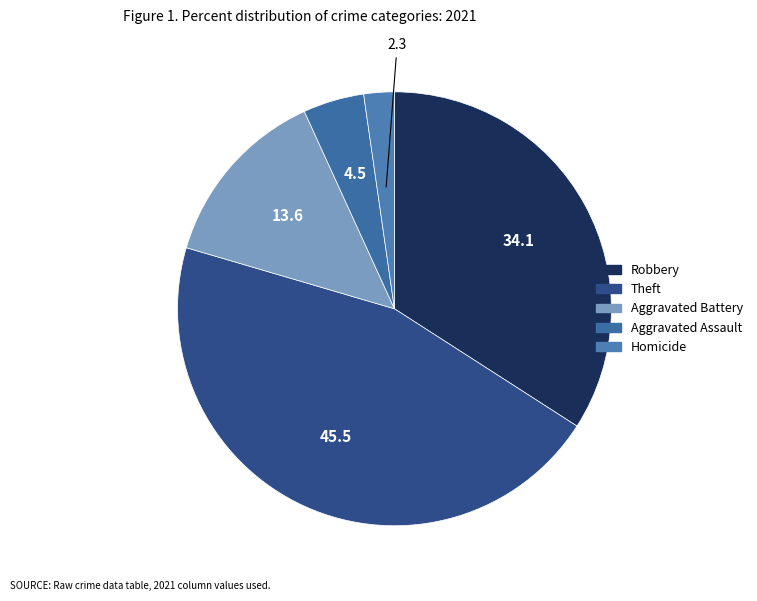

How many segments does this pie chart have?

5